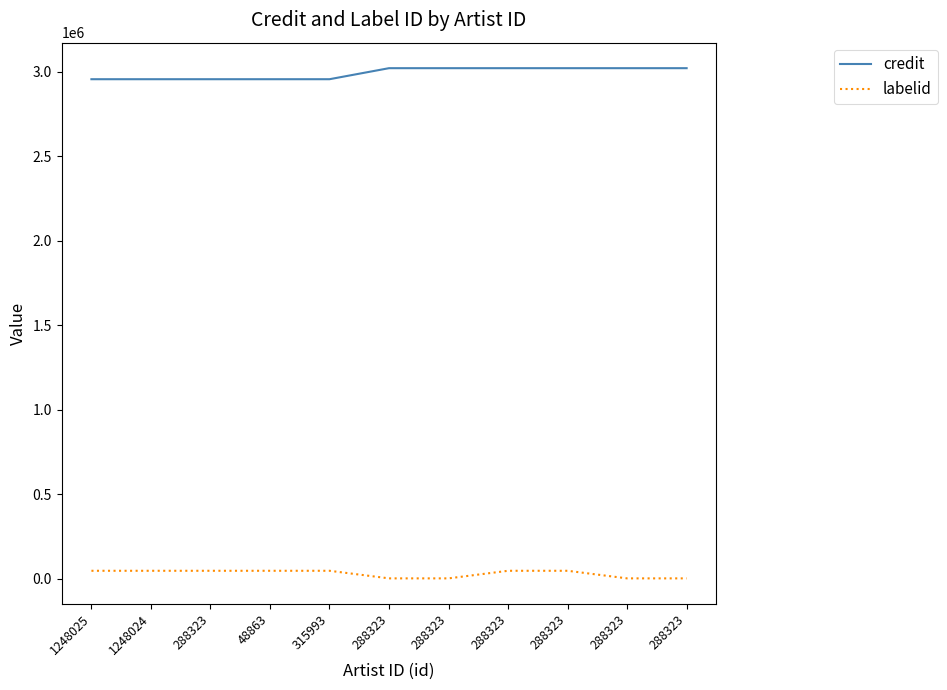

What is the difference between the labelid values at 288323 and 1248024?

44916